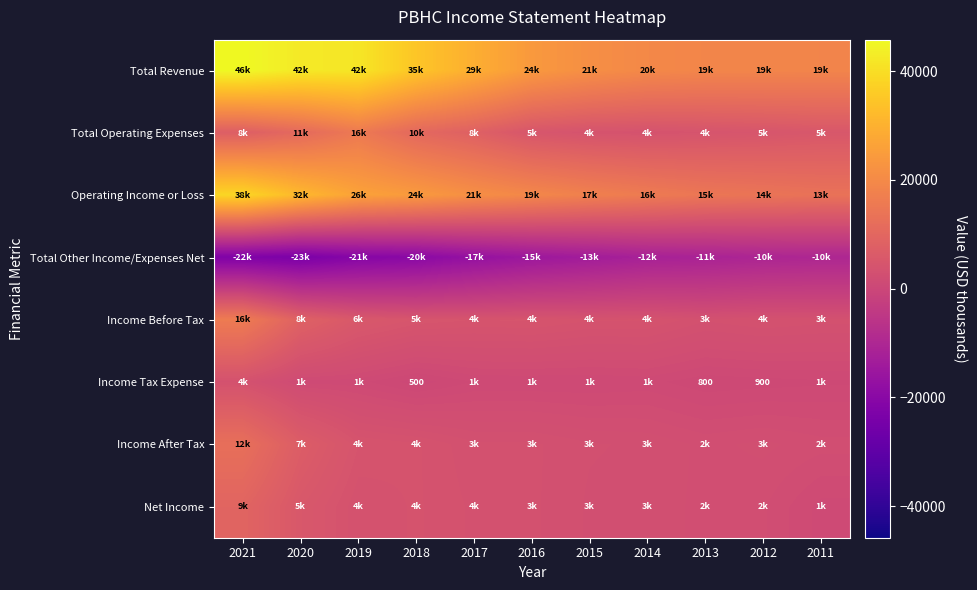

How many data points in Total Other Income/Expenses Net are less than -14900?

5